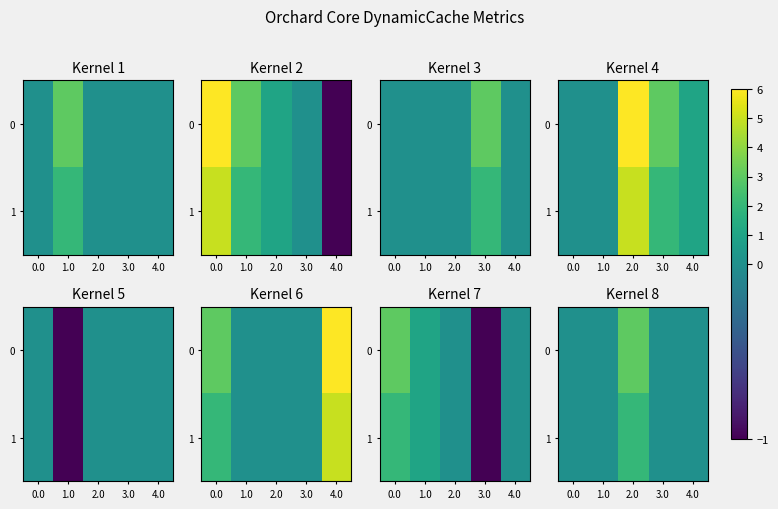

Is it true that 1 equals 0 at 0.0?

True